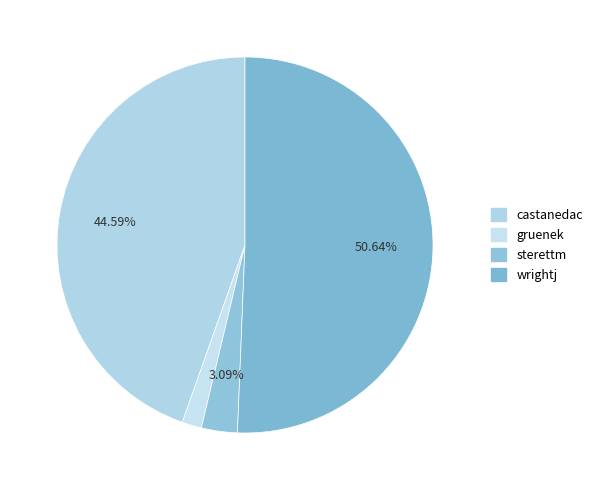

How many segments does this pie chart have?

4